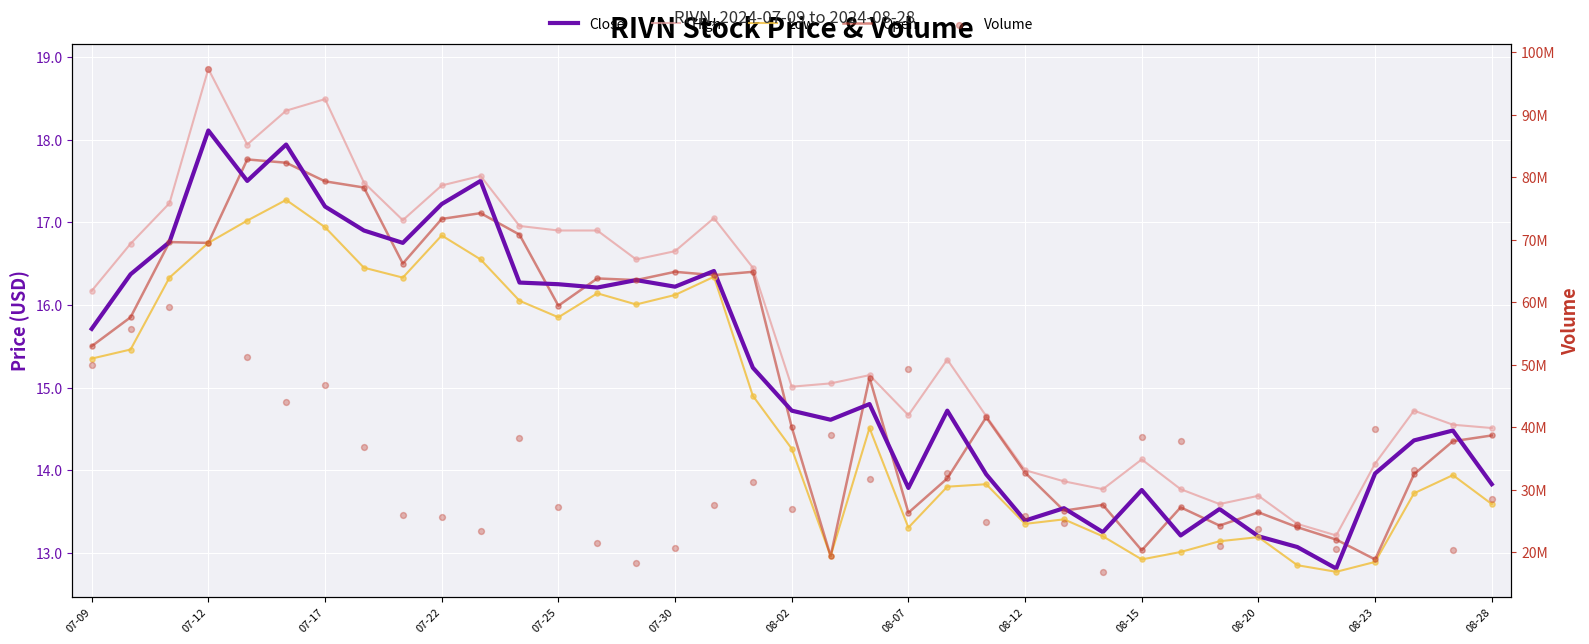

Which series has the largest total across all categories?

Volume